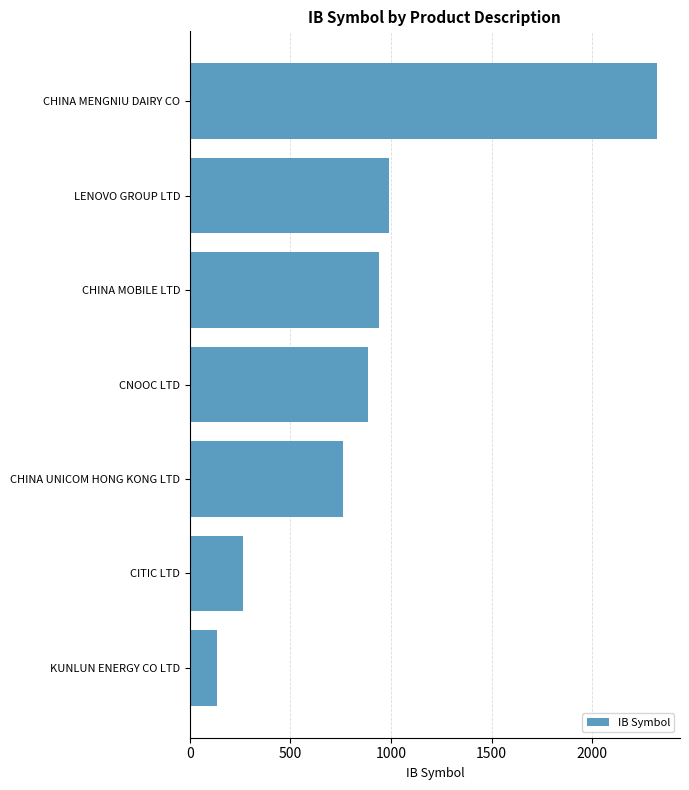

What is the difference between the maximum and minimum values?

2184